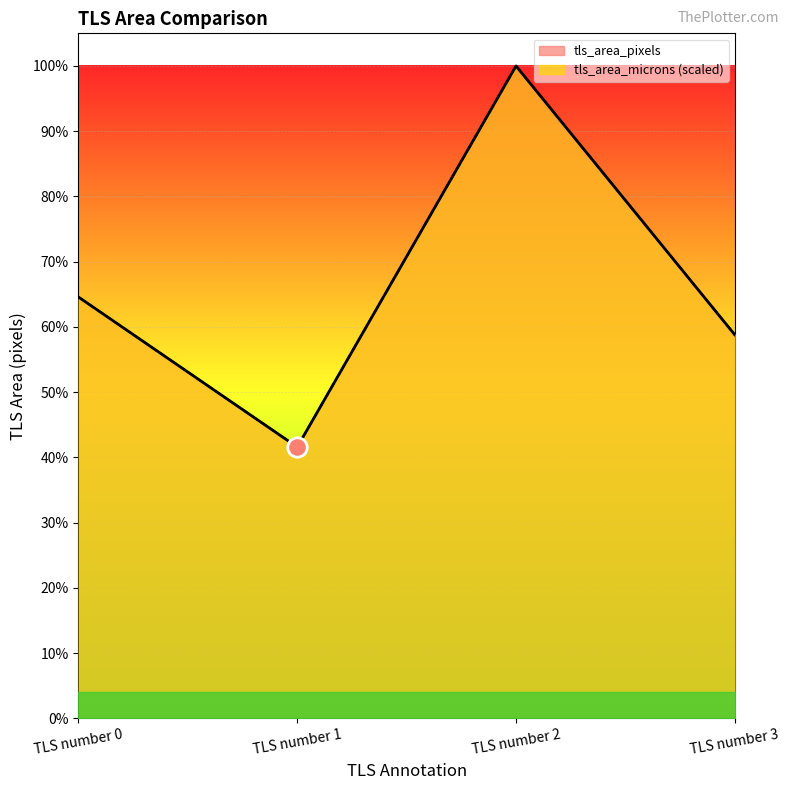

True or false: tls_area_pixels has a value of 1184616 at TLS number 2.

False